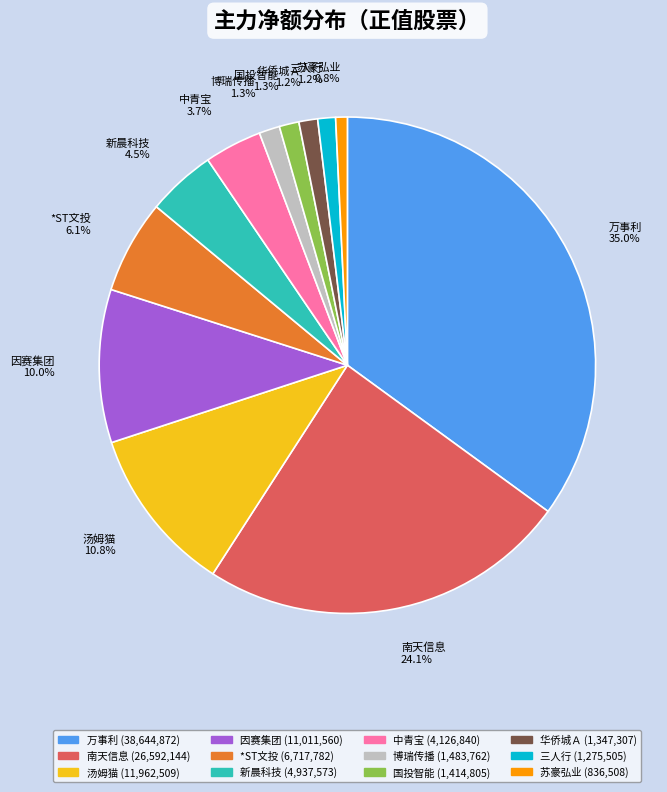

Which category has the biggest portion of the pie?

万事利